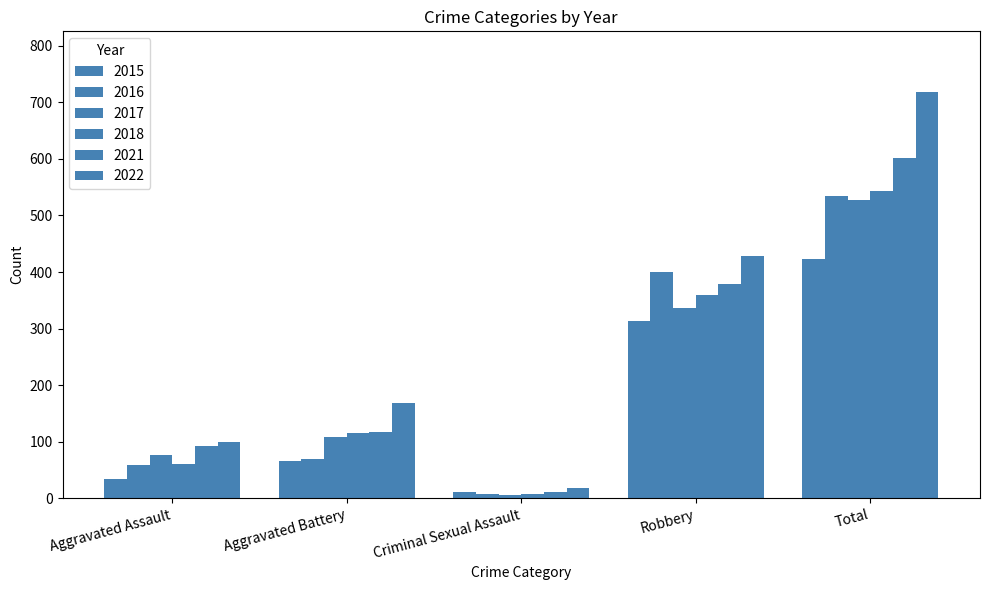

Which series changed the most between Aggravated Battery and Robbery?

2016